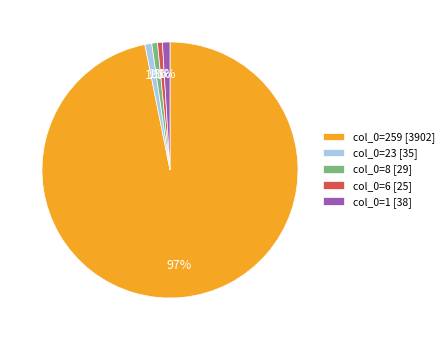

What is the largest slice in the pie chart?

col_0=259 [3902]